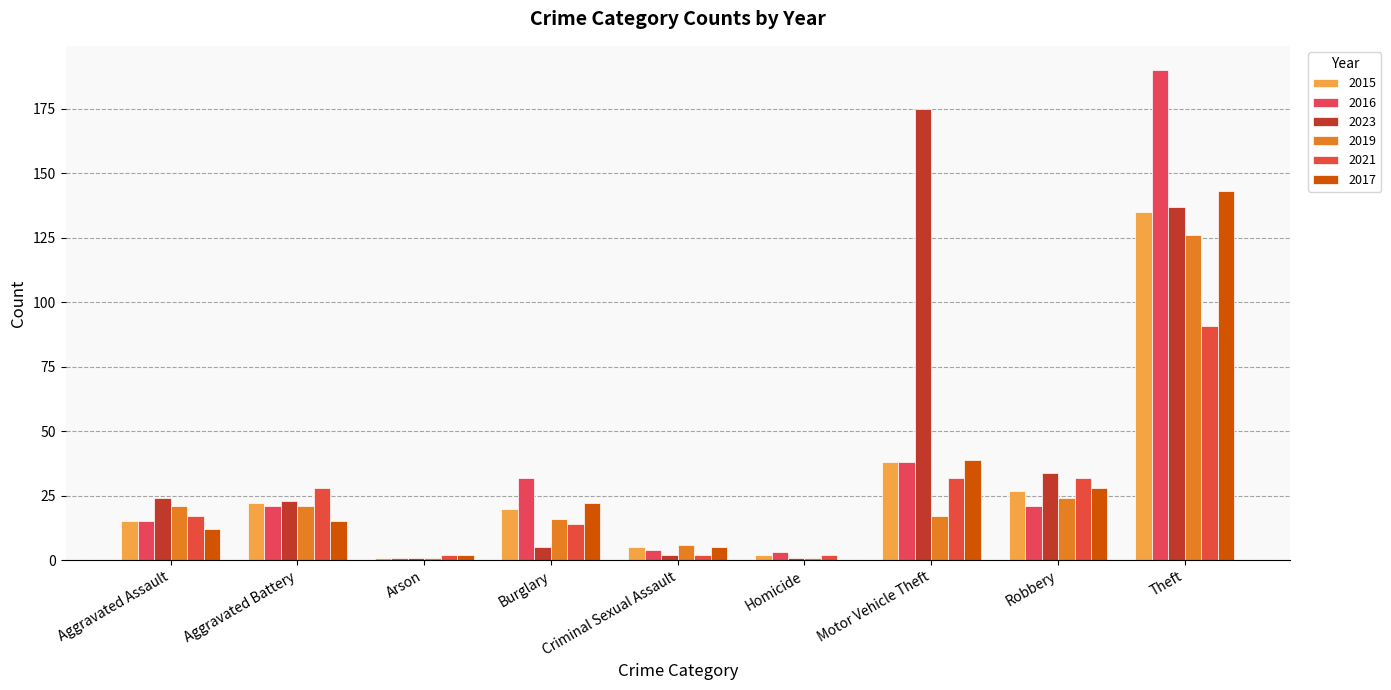

Where does the 2021 series first go above 17?

Aggravated Battery